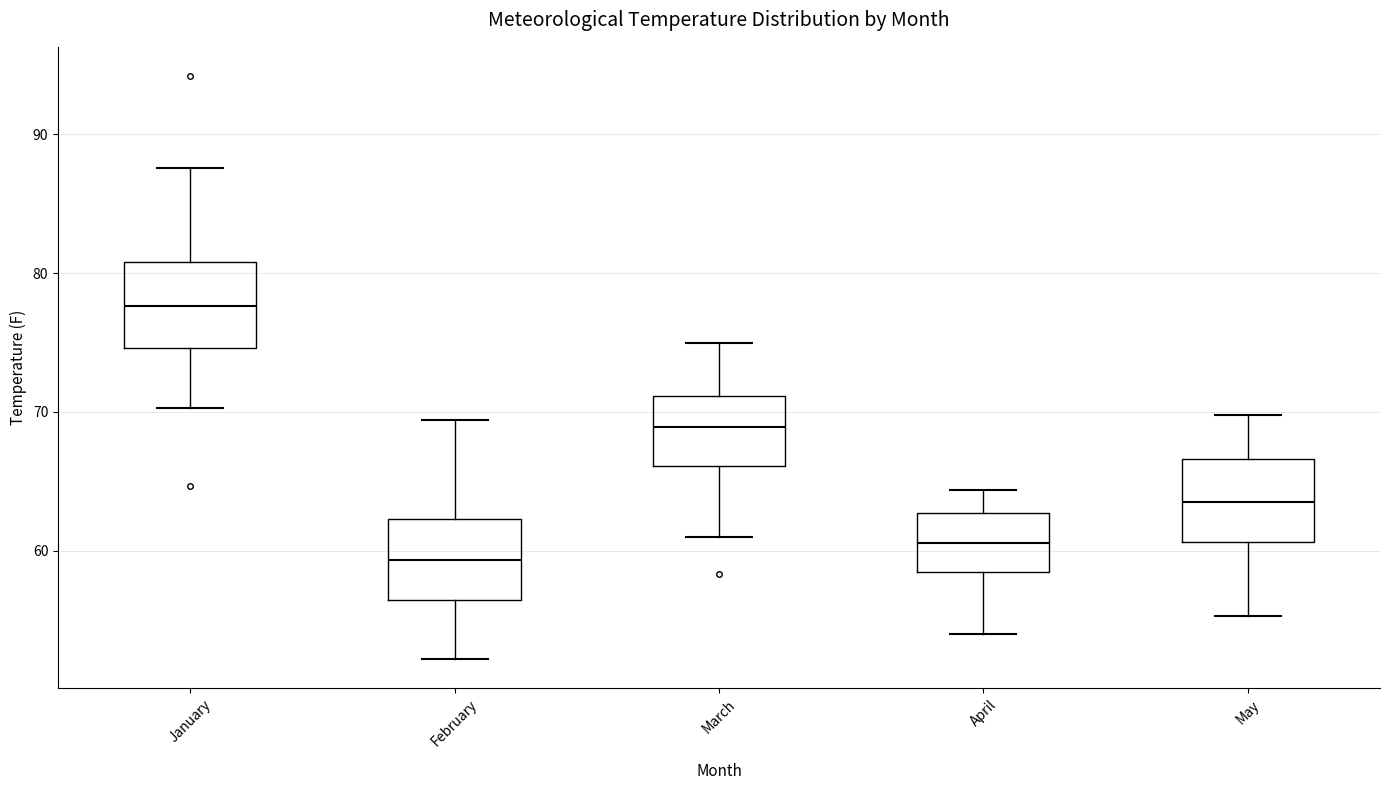

Which box's median line is the highest?

January